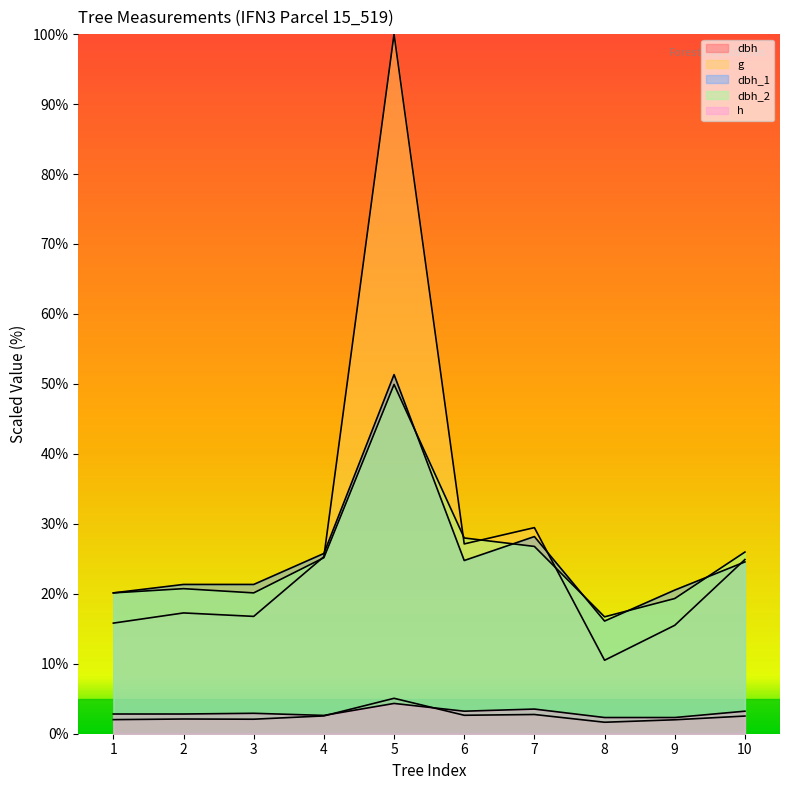

What is the value of the g point at the 9th from the left?

15.5